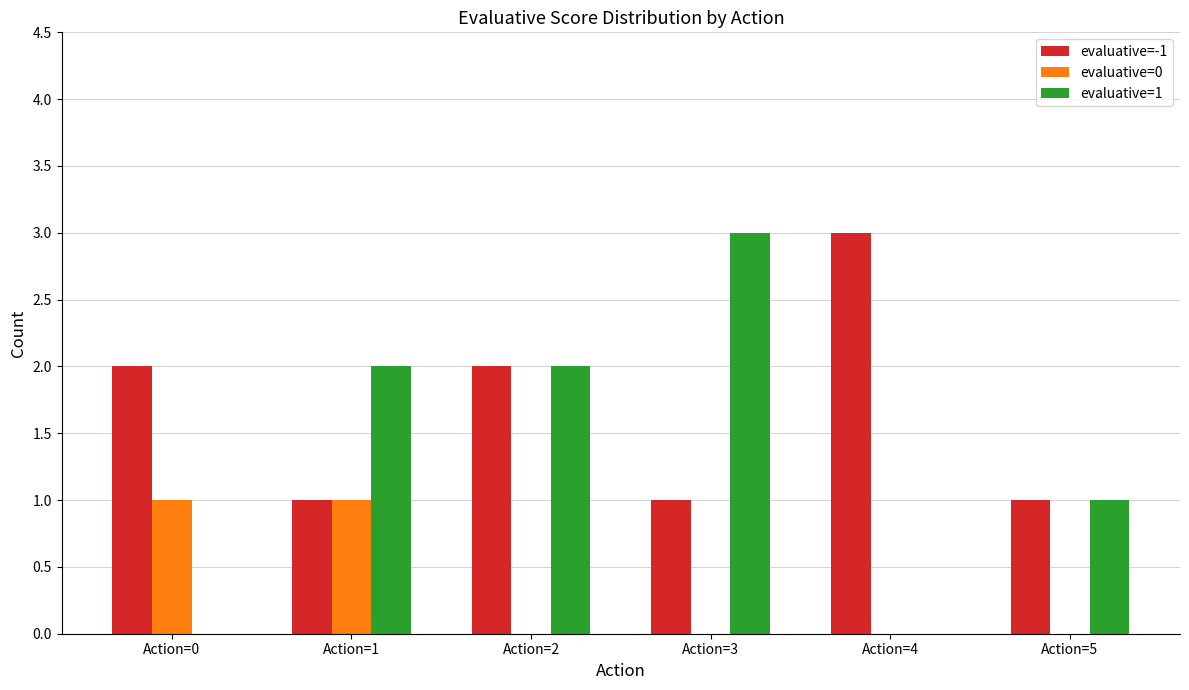

How many distinct data groups are displayed?

3